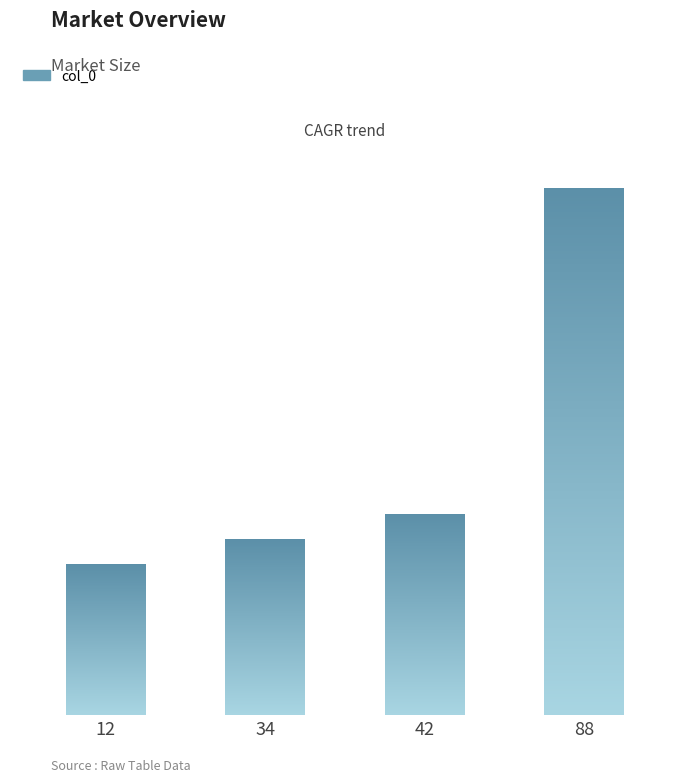

What is the value of the 4th bar from the left?

4.2